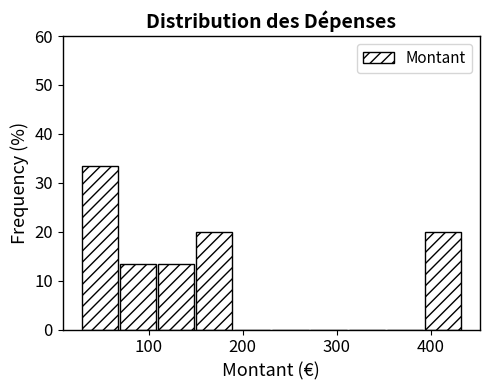

Reading left to right, list every bar in this chart as the range it spans on the x-axis followed by its height. Neither the bar edges nor the heights are printed on the chart, so give them approximately, as read against the axes.

30 to 70: 33
70 to 110: 13
110 to 150: 13
150 to 190: 20
190 to 230: 0
230 to 270: 0
270 to 310: 0
310 to 350: 0
350 to 390: 0
390 to 430: 20